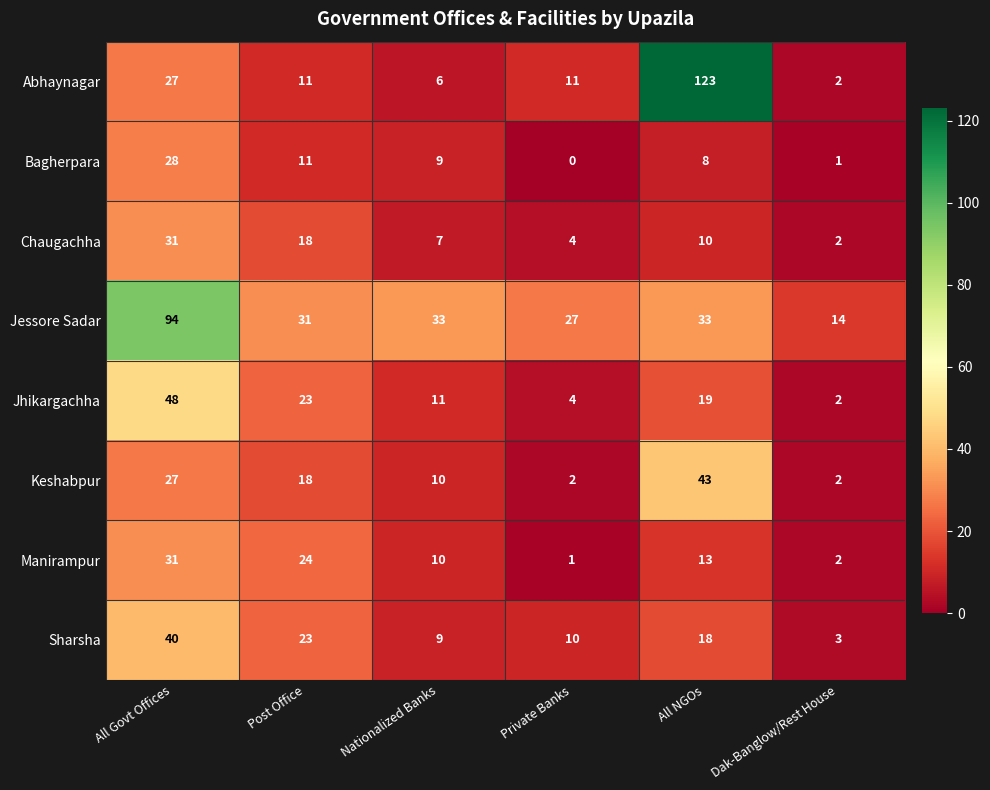

Which series changed the most between All Govt Offices and Post Office?

Jessore Sadar